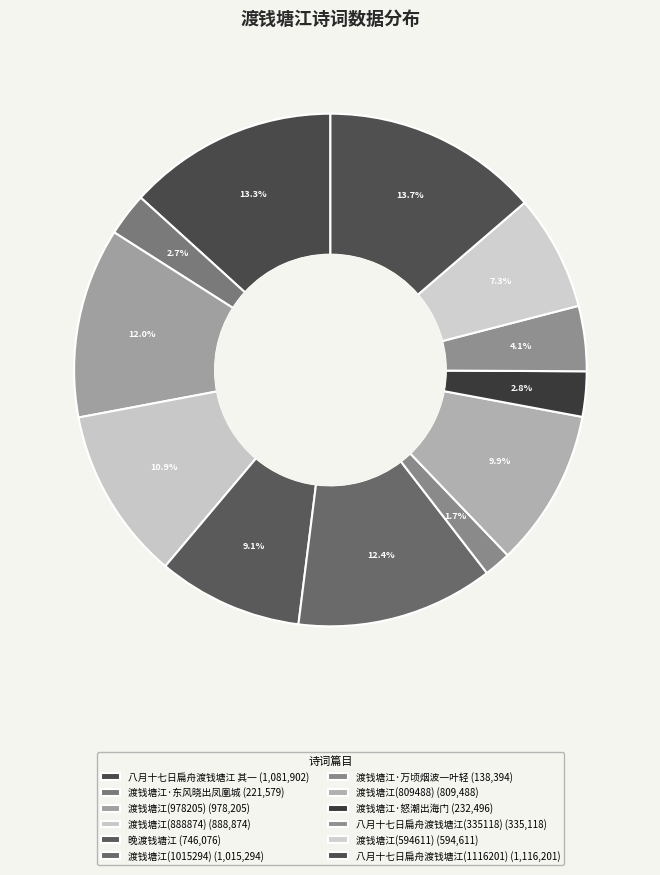

To the nearest percent, what is the difference between the largest and smallest slice percentages?

12%